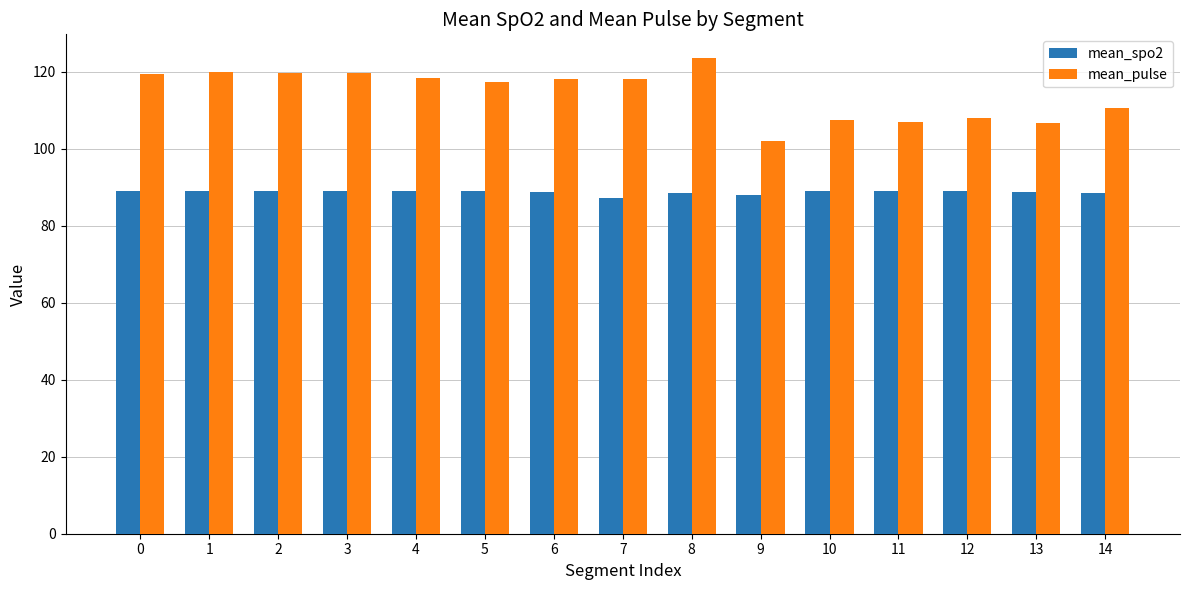

Read the mean_spo2 value at 7.

87.3